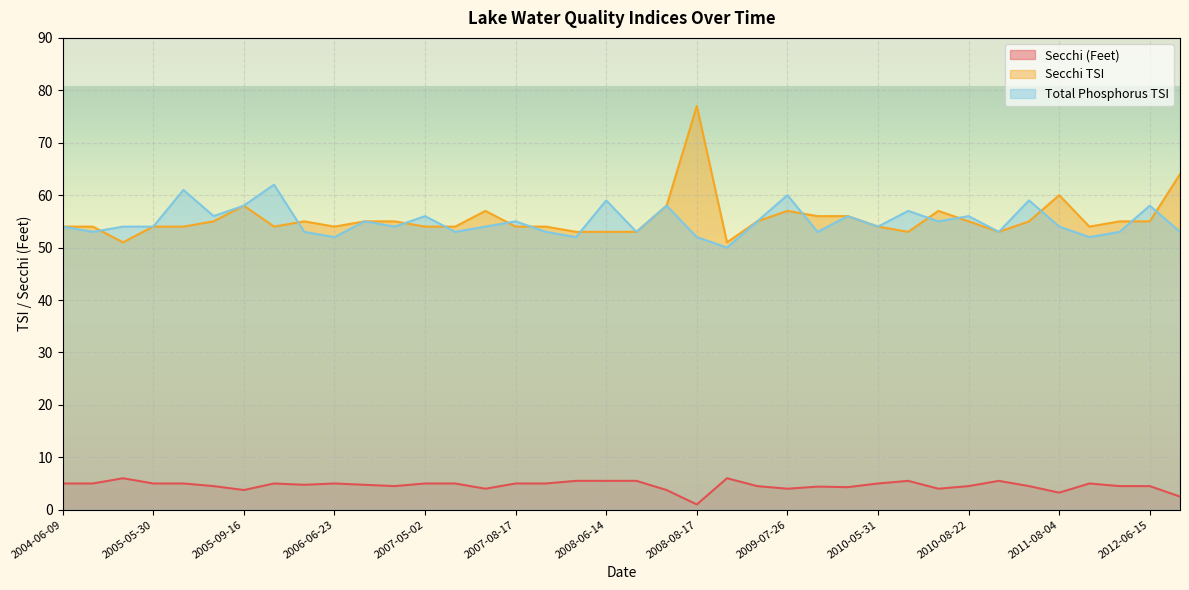

What is the label of the 18th point from the left?

2008-05-05